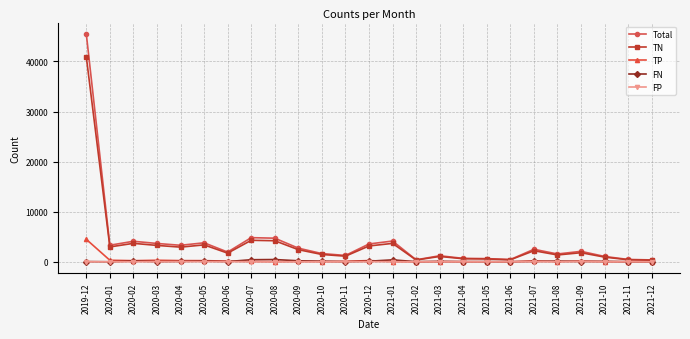

Count the number of categories in the chart.

25